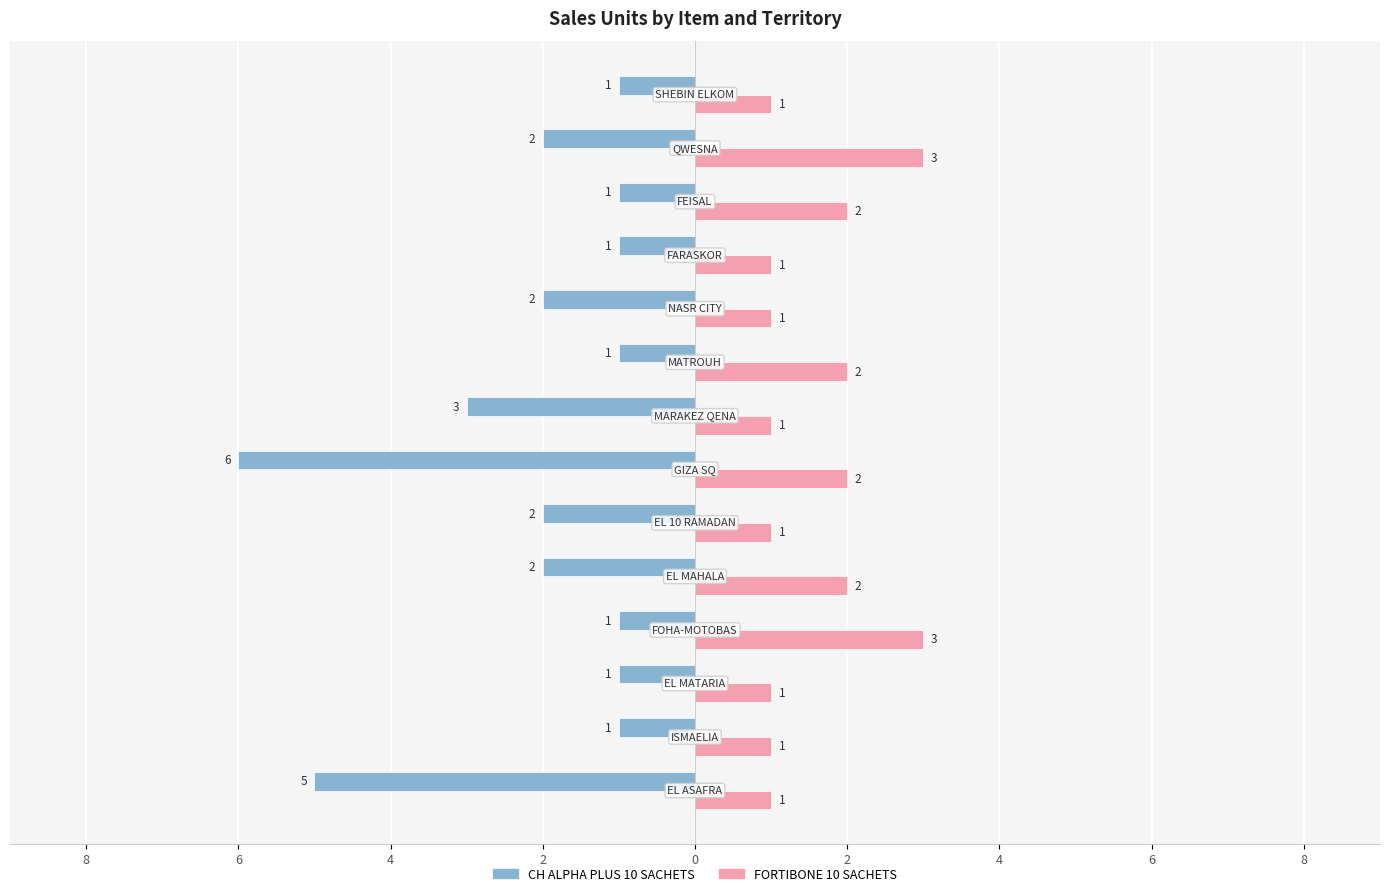

What are all the series names shown in the legend?

CH ALPHA PLUS 10 SACHETS, FORTIBONE 10 SACHETS